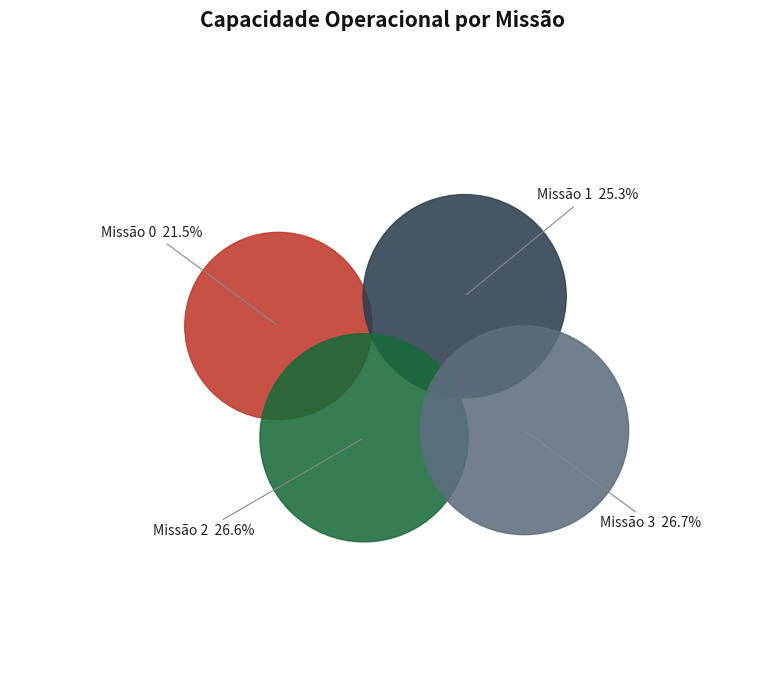

Rank the categories by value from lowest to highest.

0, 1, 2, 3